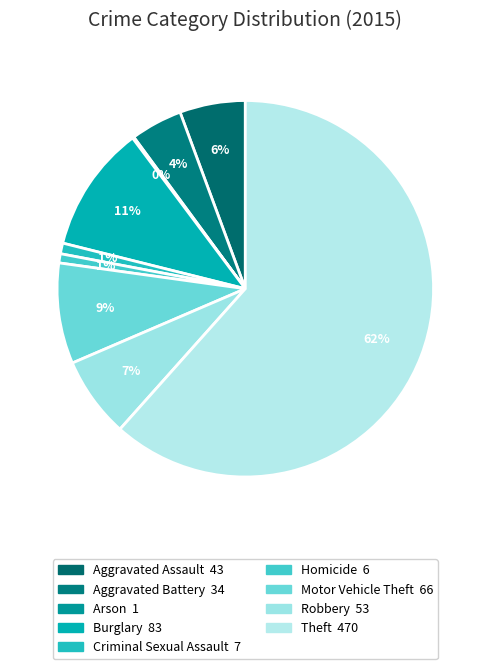

What is the smallest slice in the pie chart?

Arson